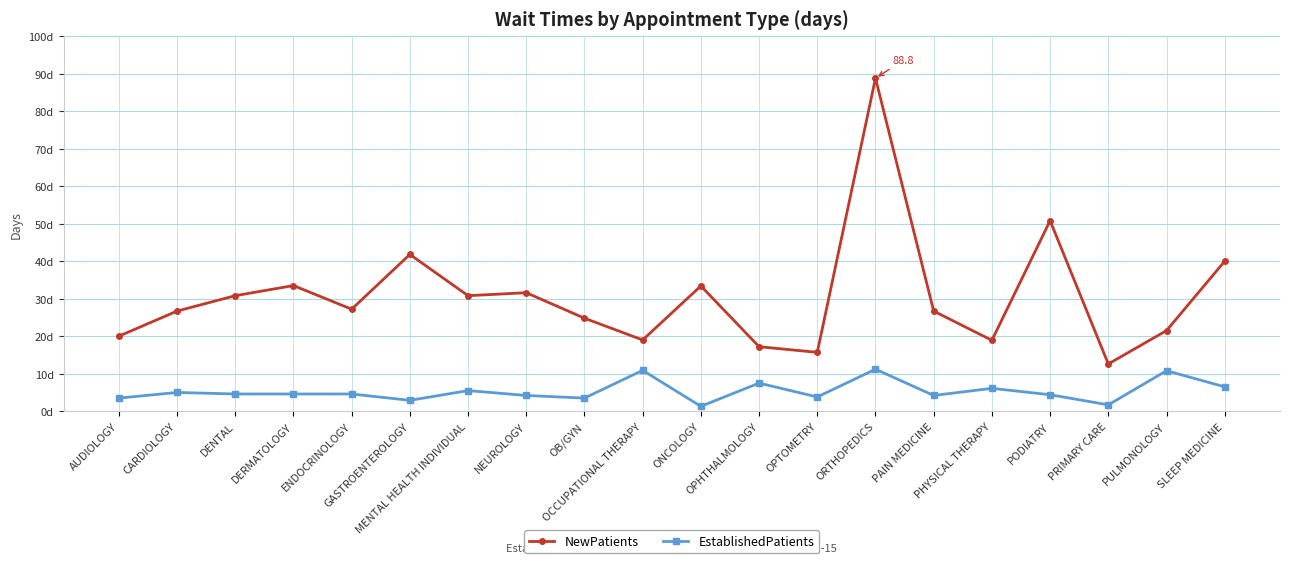

Where is the first local maximum for EstablishedPatients?

CARDIOLOGY